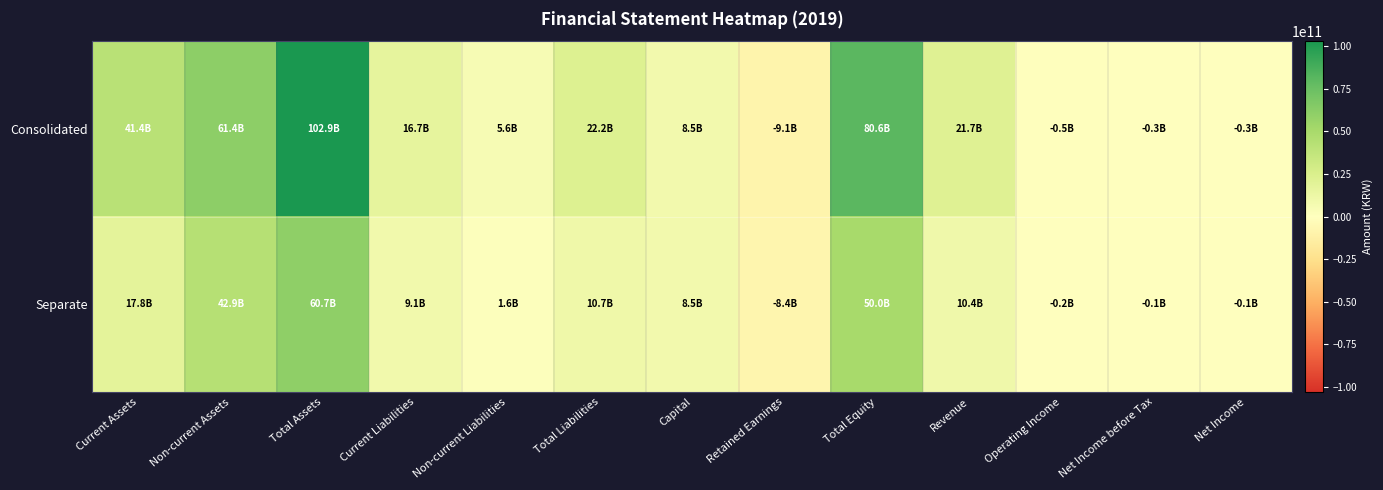

List the series in order of their peak value, highest first.

Consolidated, Separate